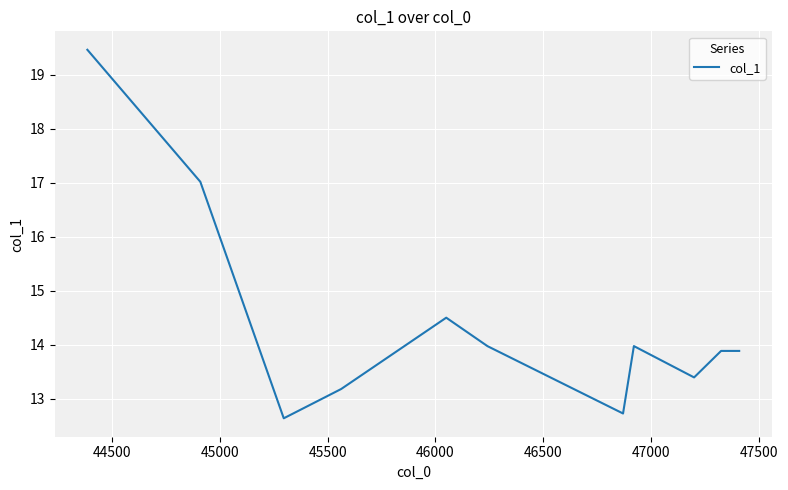

What is the sum of all values?

172.5